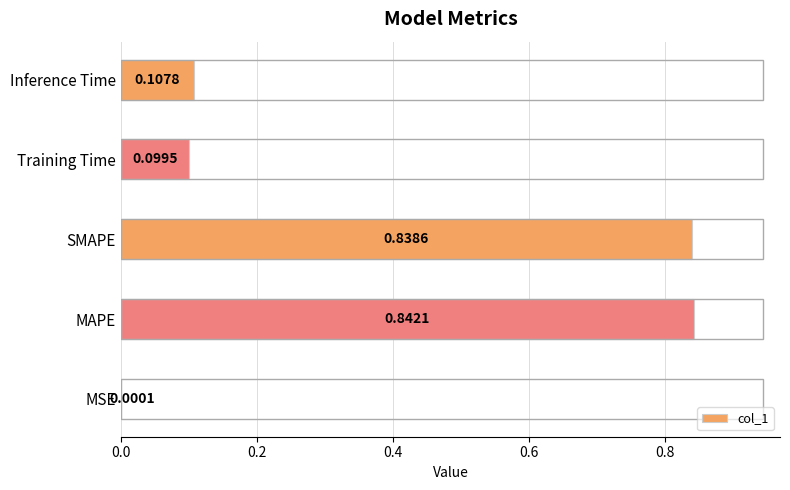

The value at SMAPE is 0.2. True or false?

False